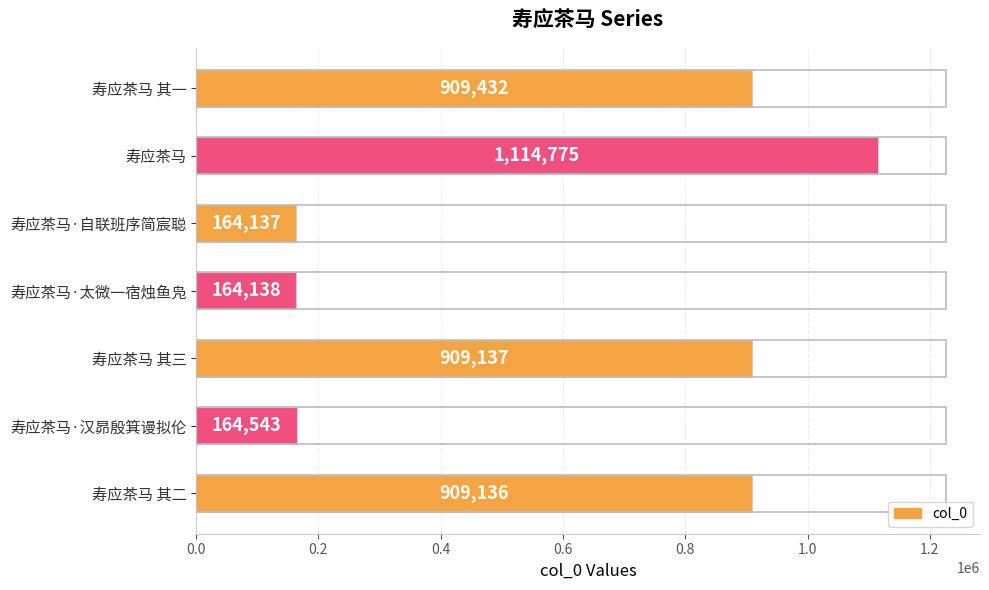

Which label corresponds to the largest value in the chart?

寿应茶马